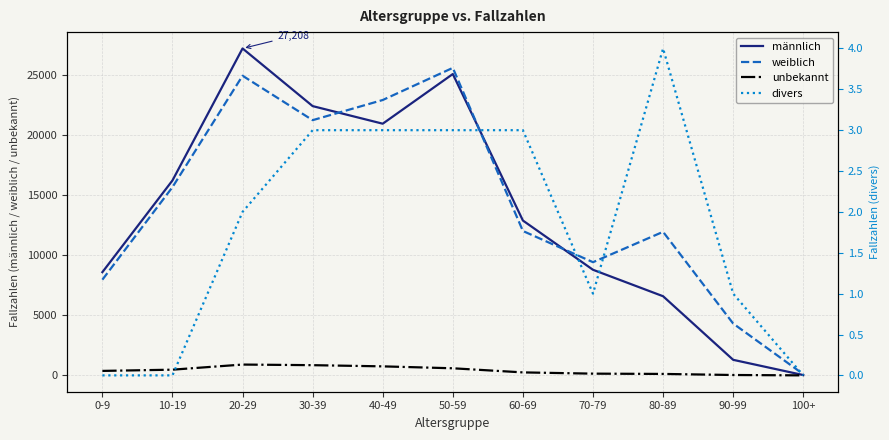

What is the sum of all männlich values?

150072